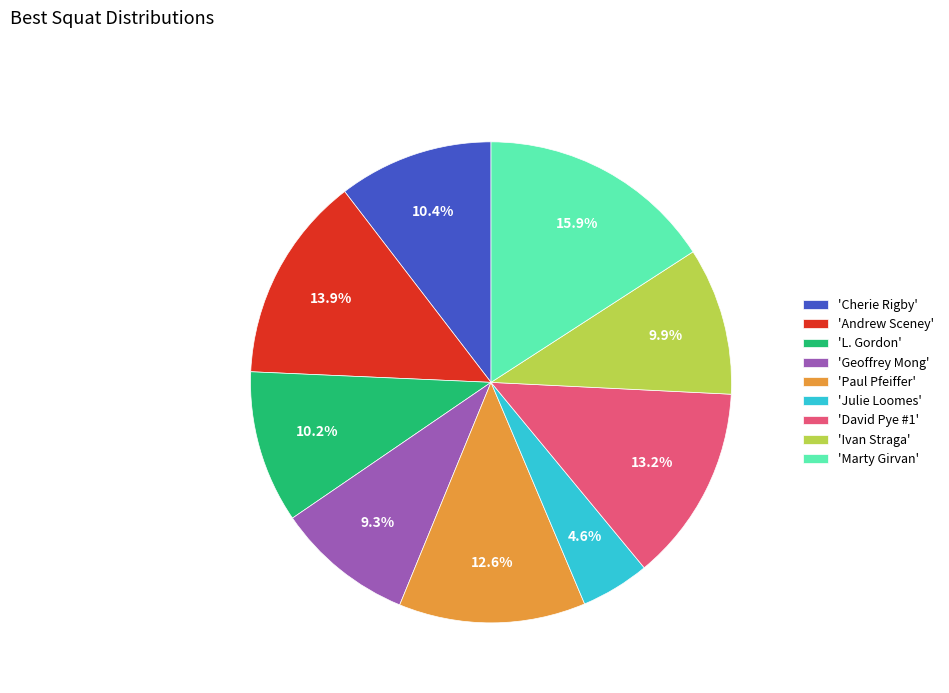

To the nearest percent, what is the difference between the largest and smallest slice percentages?

11%